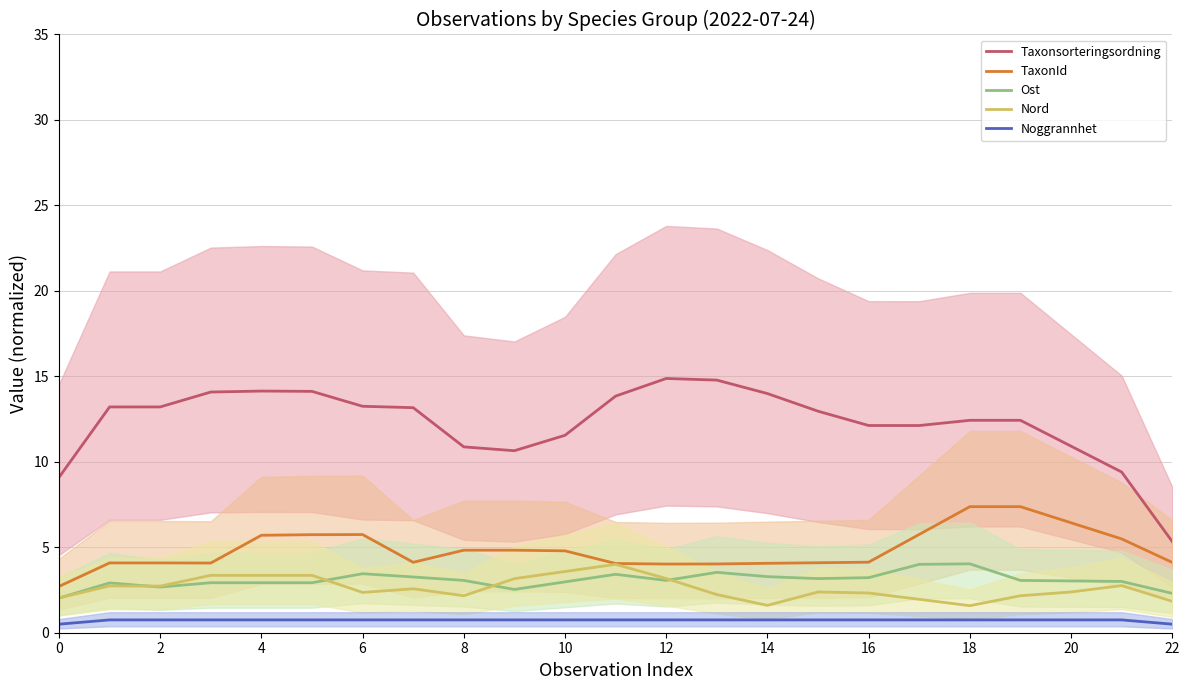

Is this an area chart (filled region under the line)?

No